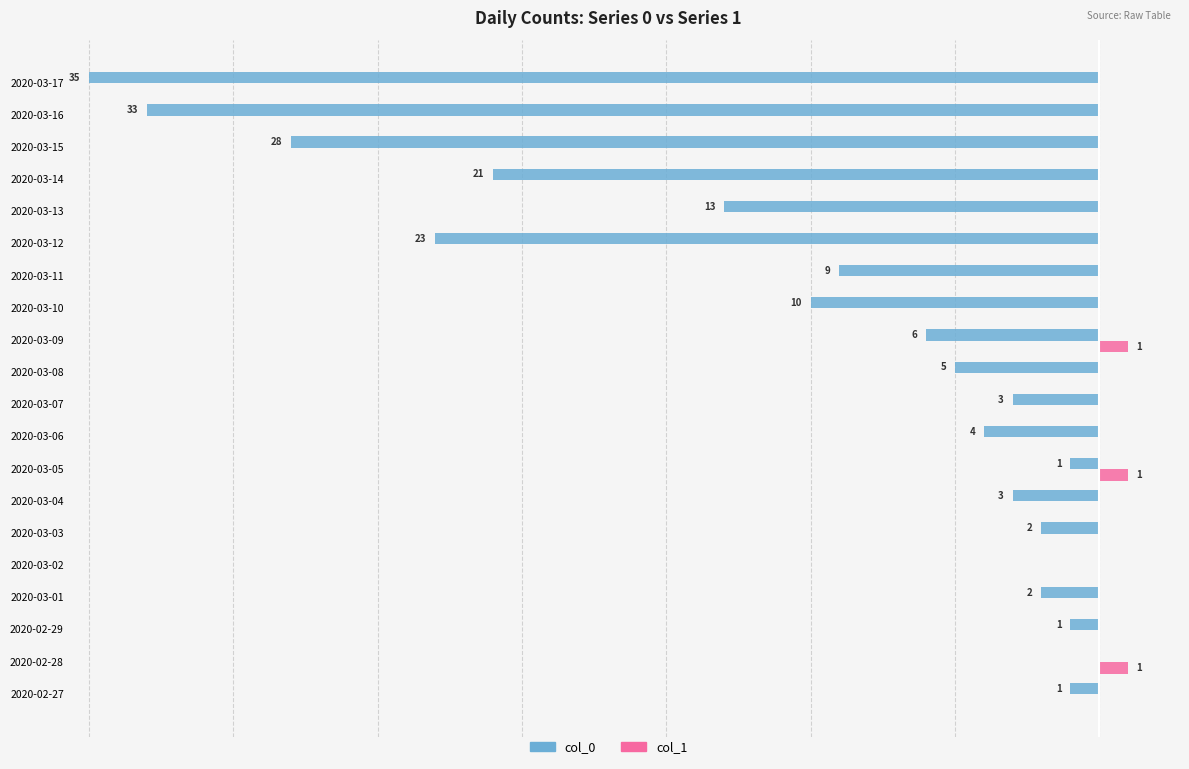

What are all the series names shown in the legend?

col_0, col_1